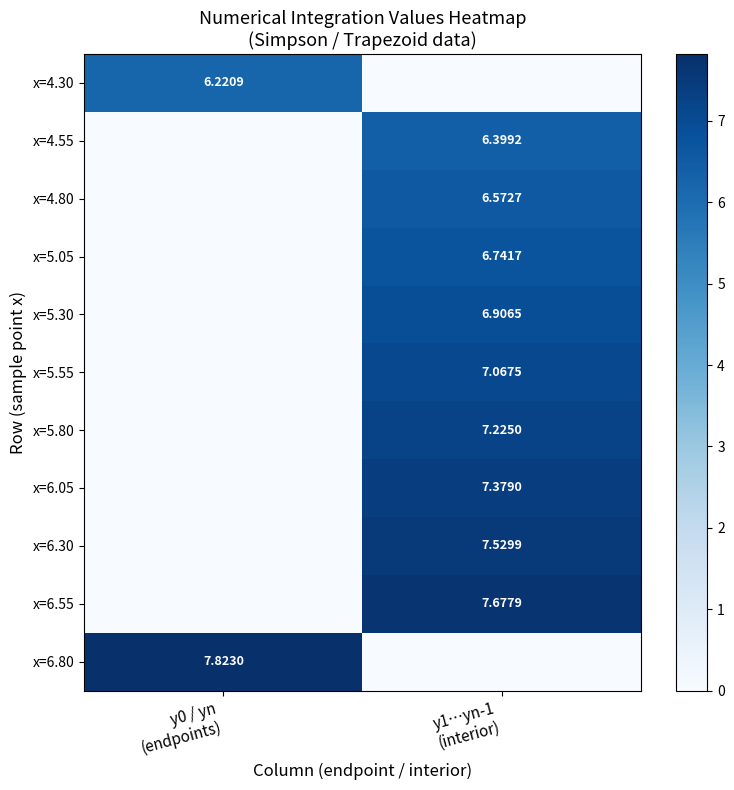

At which category does the chart reach its peak across all series?

y0 / yn
(endpoints)